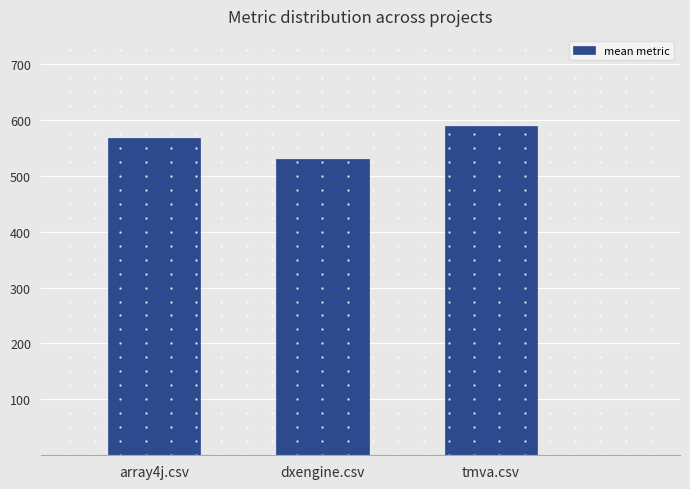

Reading left to right, what are all the values shown in this chart?

array4j.csv=567.0	dxengine.csv=529.7	tmva.csv=588.0